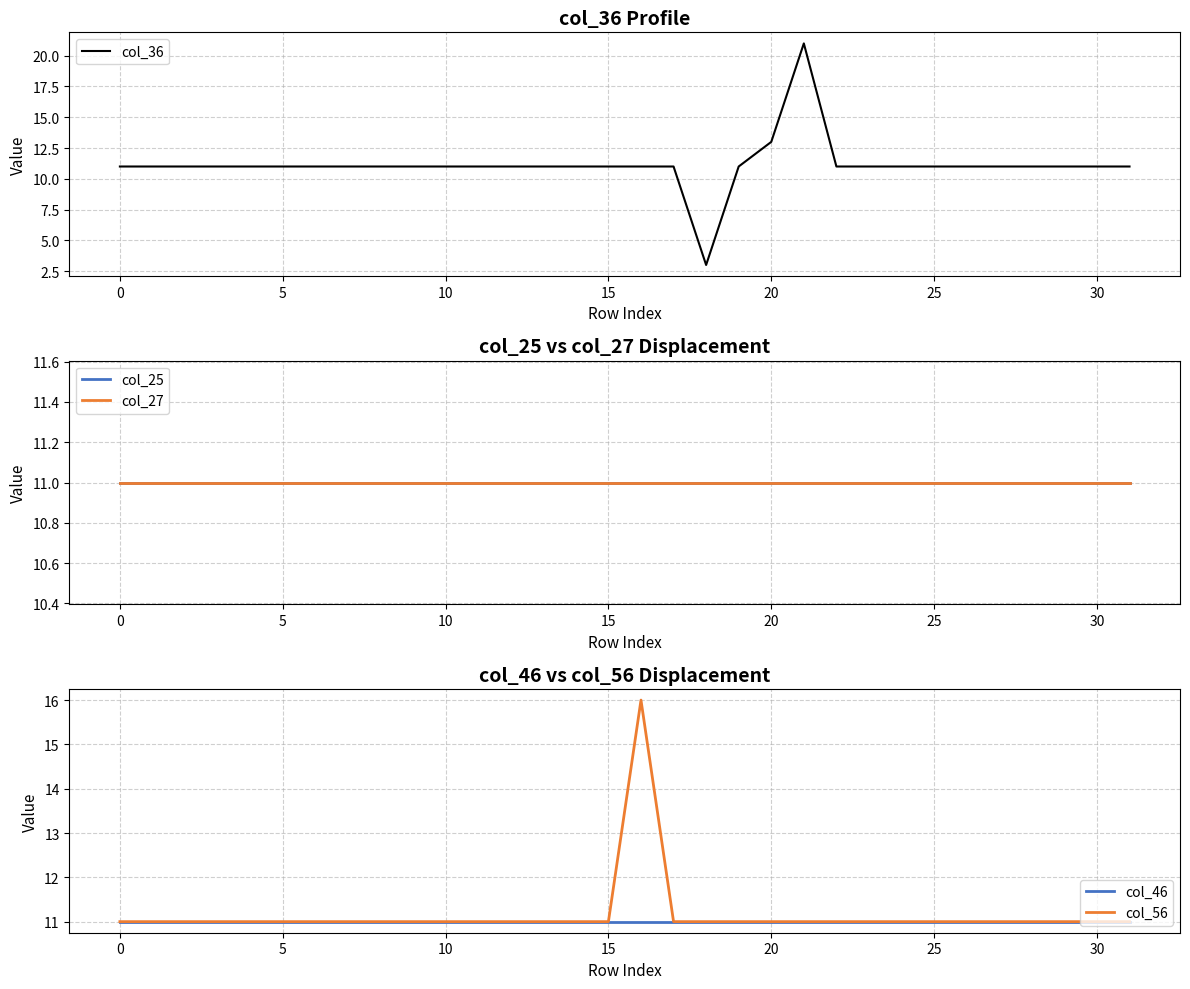

What are all the series names shown in the legend?

col_36, col_25, col_27, col_46, col_56